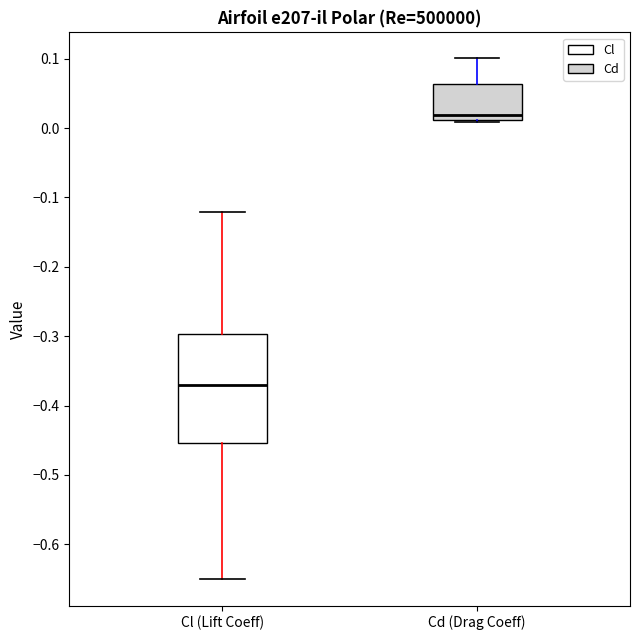

Reading left to right, transcribe this box plot: for each box, give where its median line is, the range the box spans, and where its two whiskers end, as read against the y-axis. The values are not printed on the chart, so give them approximately, as read against the axis.

Cl (Lift Coeff): median -0.37, box -0.45 to -0.30, whiskers -0.65 to -0.12
Cd (Drag Coeff): median 0.02, box 0.01 to 0.06, whiskers 0.01 to 0.10